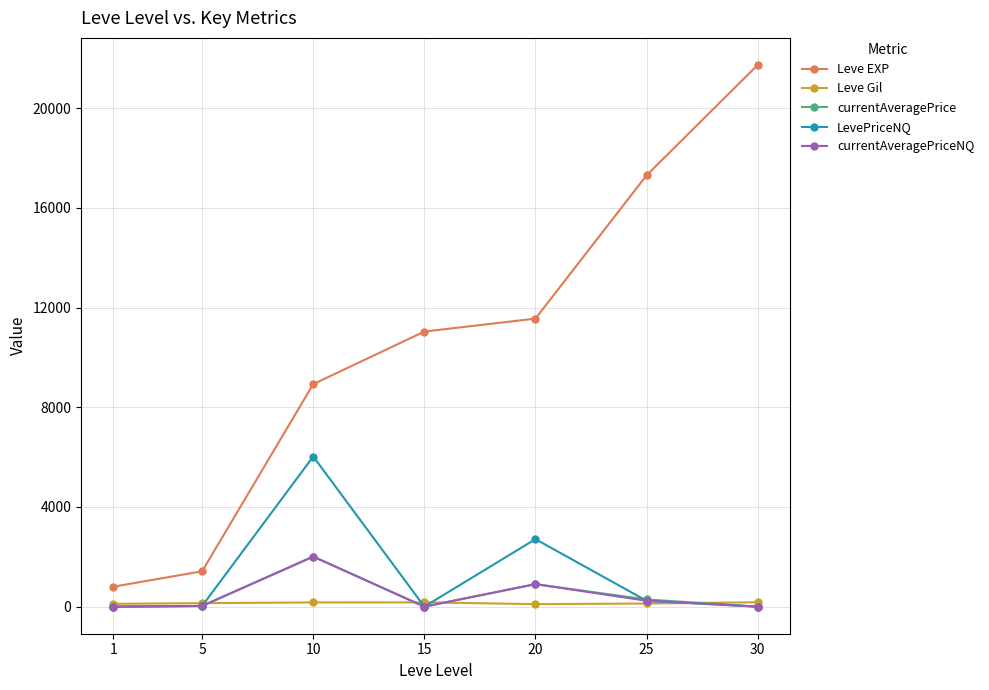

What is the sum of the currentAveragePrice values at 20 and 25?

1190